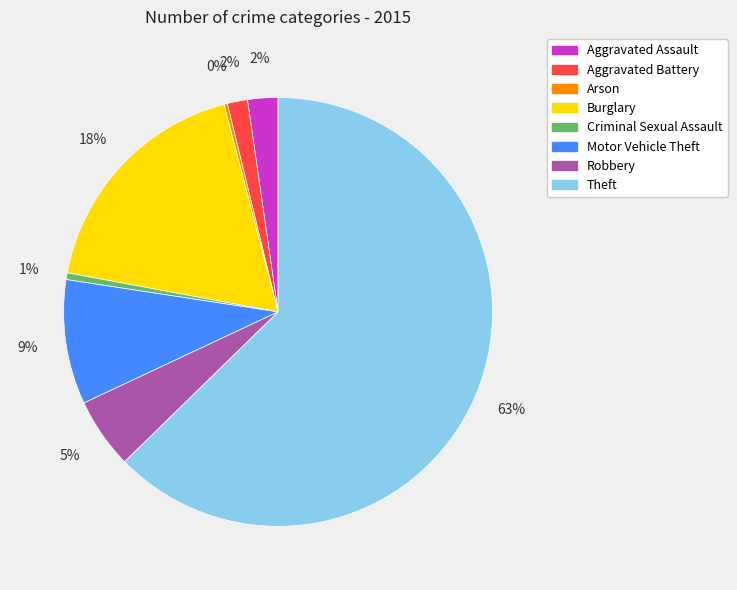

To the nearest percent, what percentage of the pie is Burglary?

18%